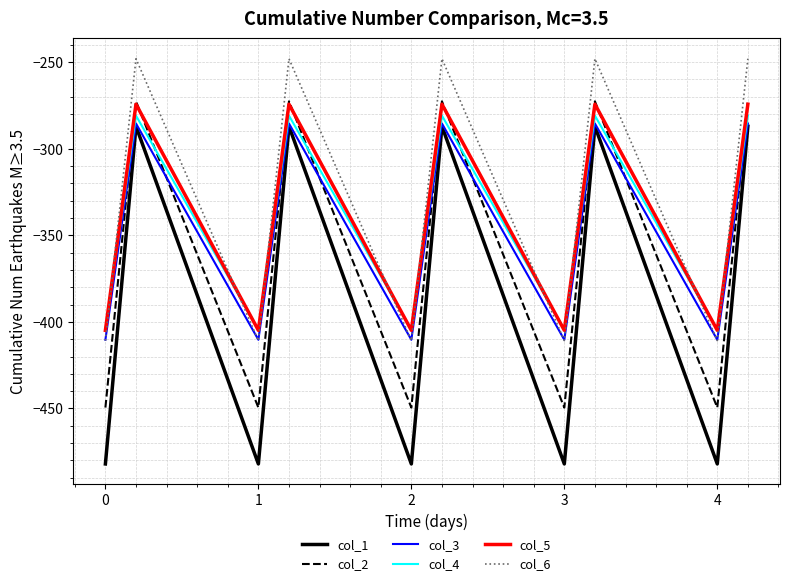

Which series has the widest spread of values?

col_1